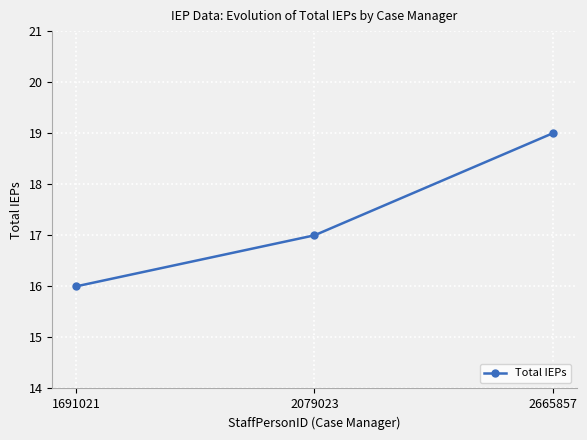

Reading left to right, extract all data points from this chart.

1691021=16	2079023=17	2665857=19